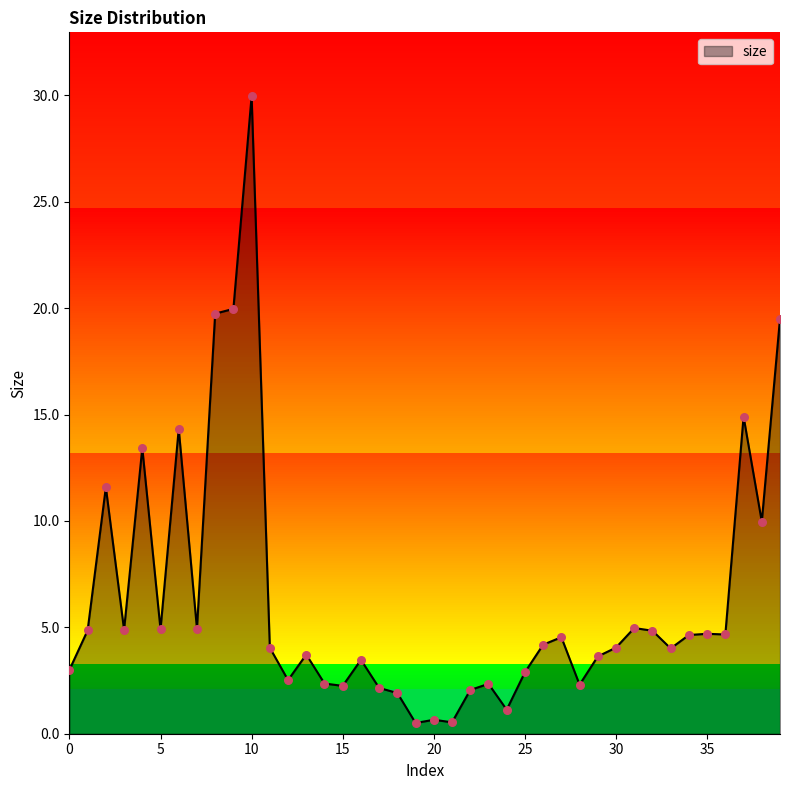

What is the ratio of the value at 21 to the value at 3?

0.1